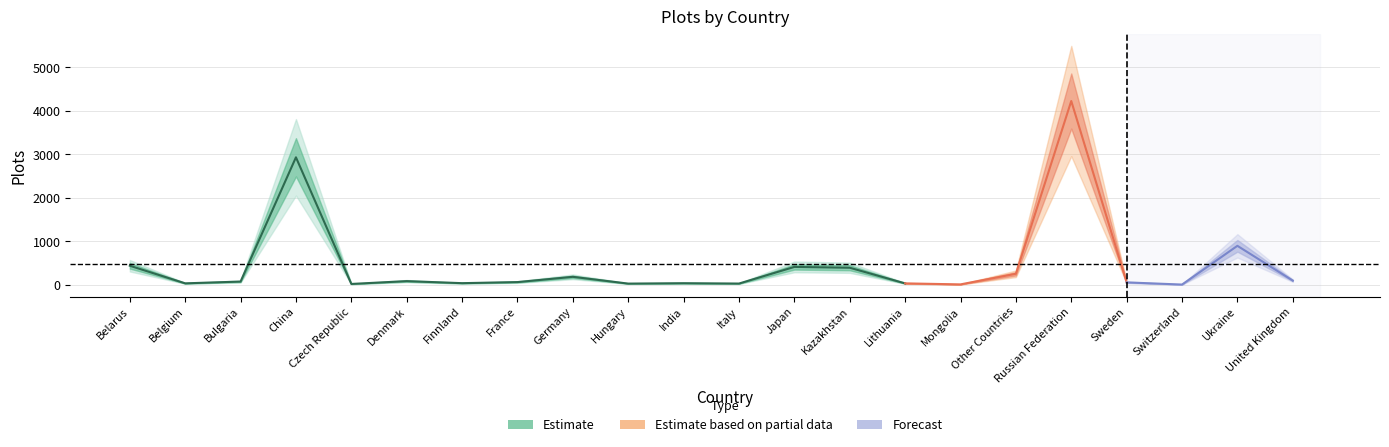

What is the sum of all values?

10351